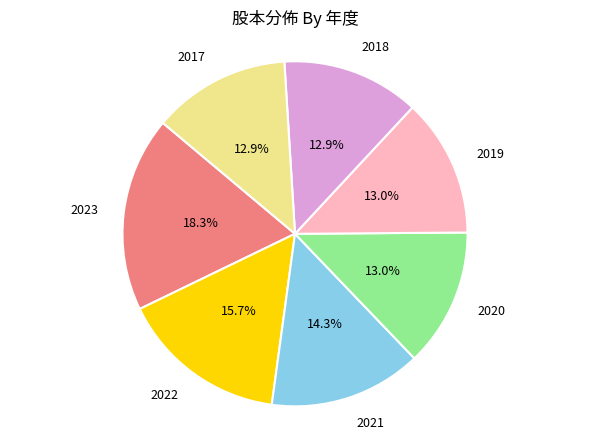

Is there a majority slice in this chart?

No